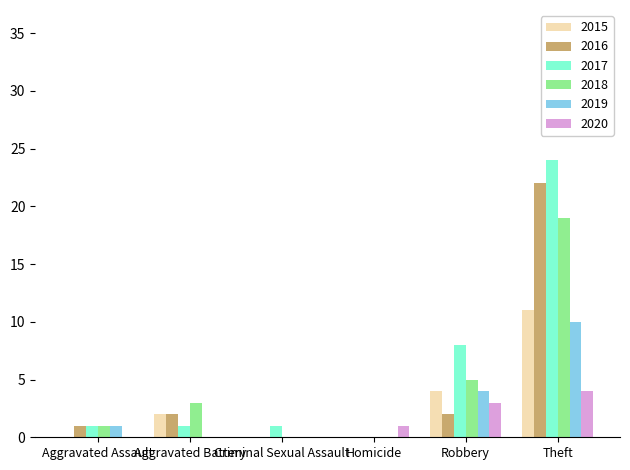

How many series are shown in this chart?

6